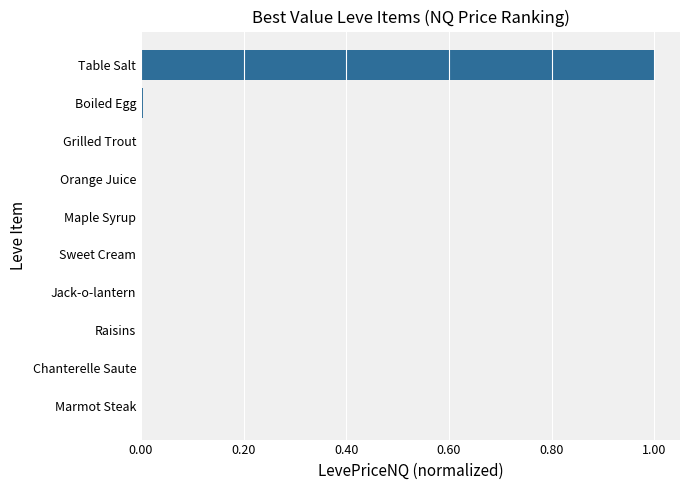

Which category has the highest value across all series?

Table Salt